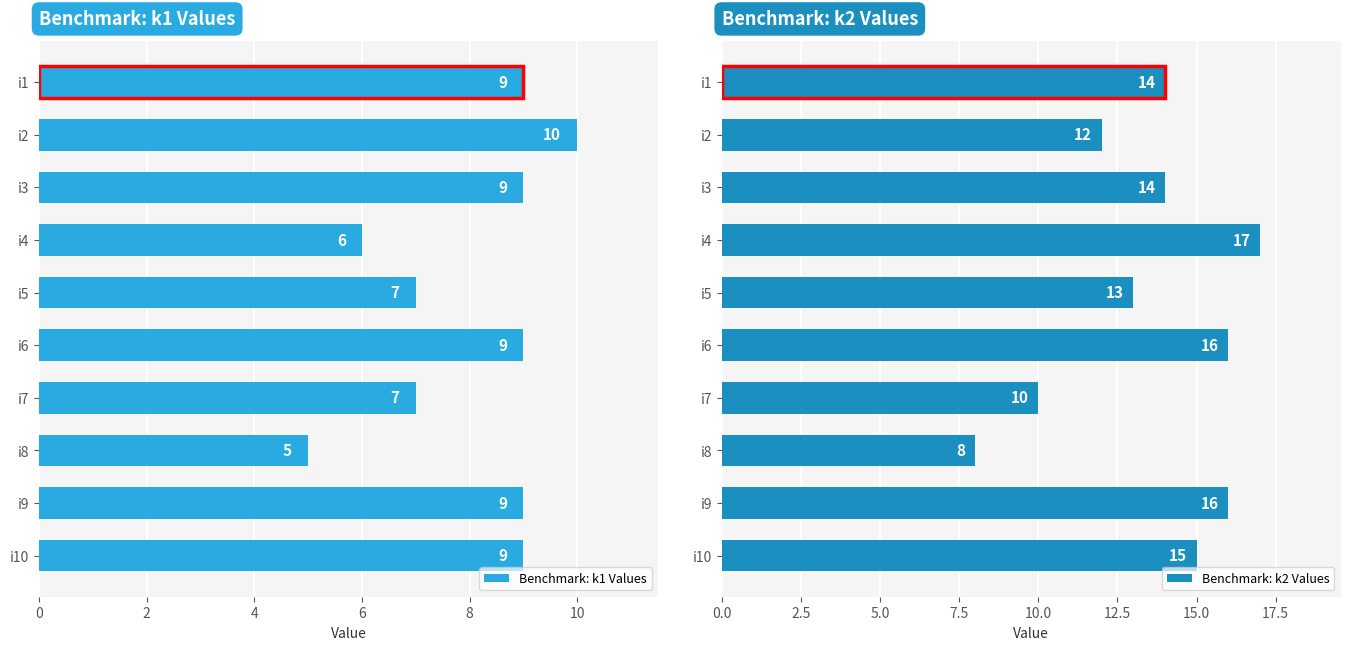

At which label does Benchmark: k1 Values reach its minimum?

i8